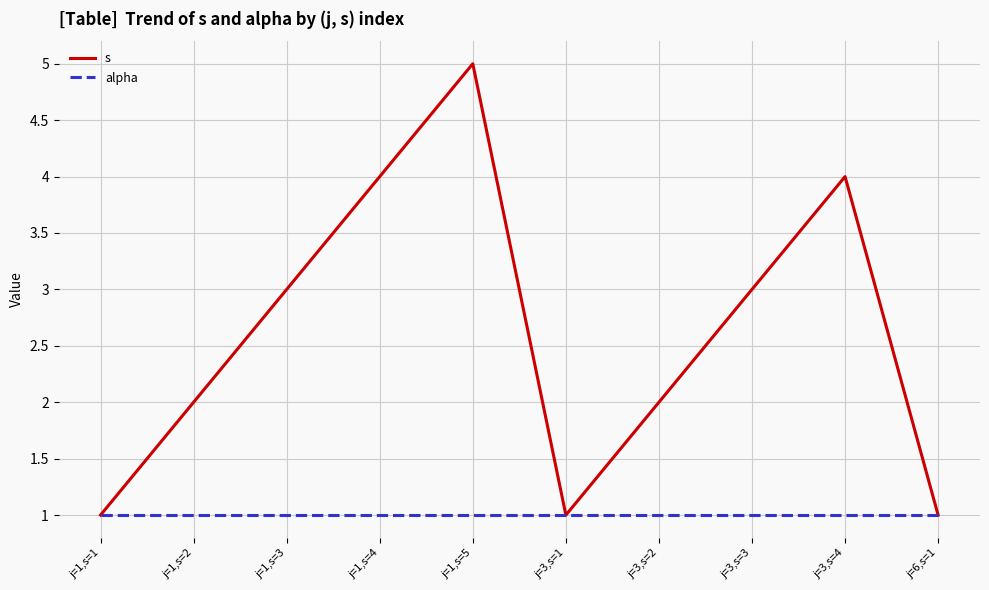

Which series has the largest total across all categories?

s